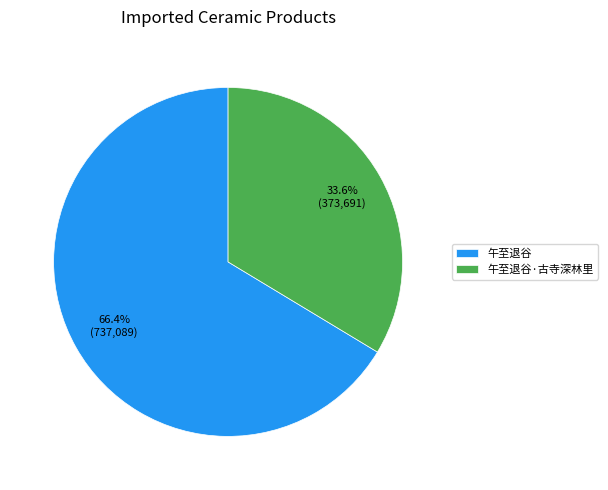

Which slice represents more than half of the pie?

午至退谷